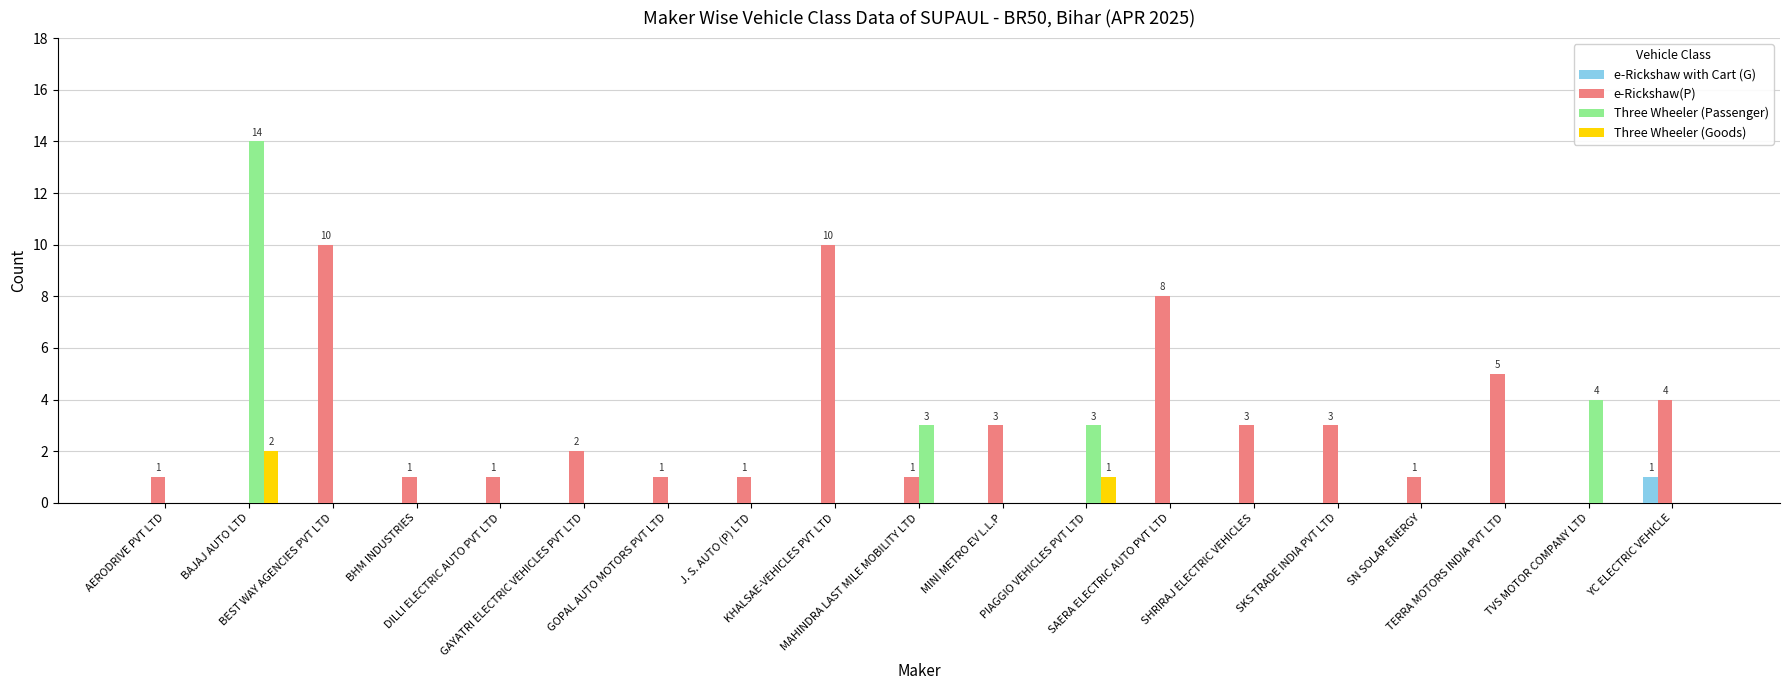

Which series has the largest total across all categories?

e-Rickshaw(P)